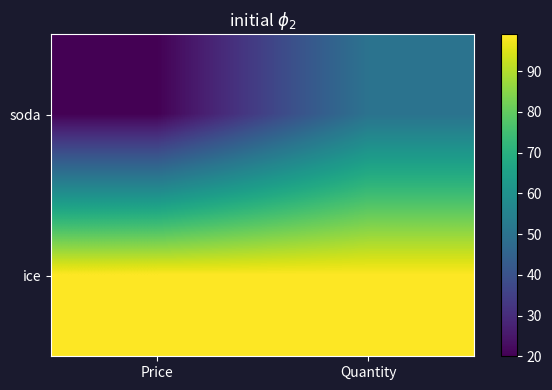

Which series has the largest total across all categories?

ice